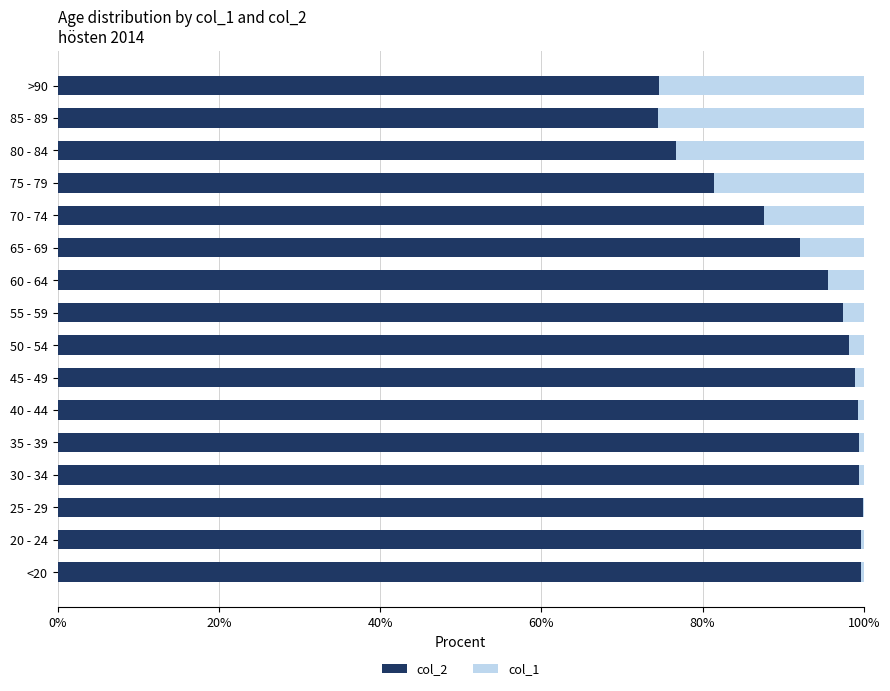

What is the sum of all col_2 values?

1474.1